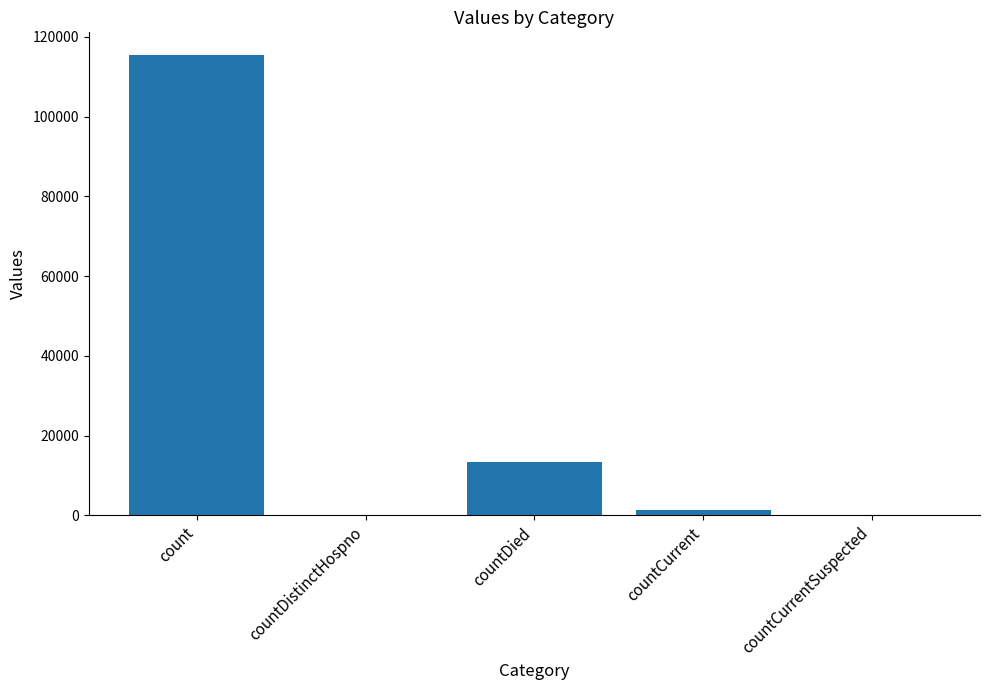

Is it true that the value at countDistinctHospno is 59271?

False